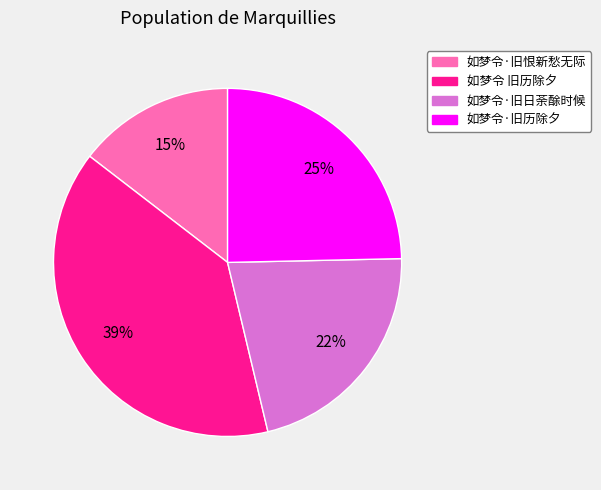

To the nearest percent, what is the average slice percentage?

25%